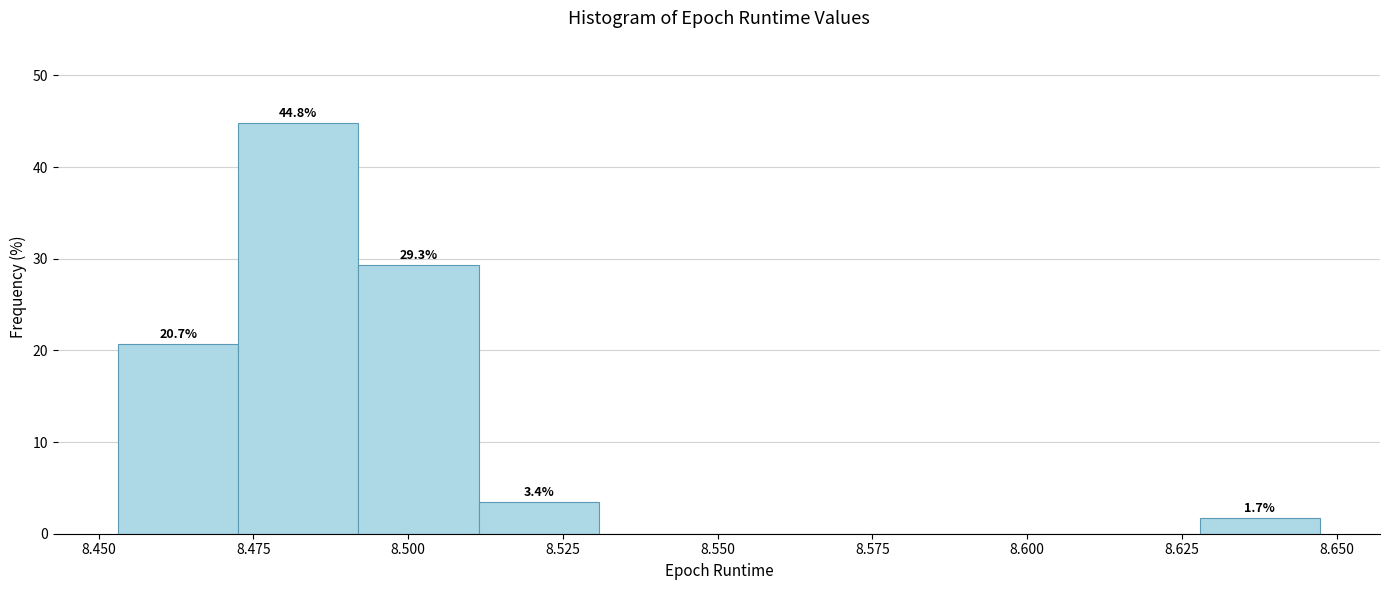

Read against the x-axis, roughly where is the centre of the tallest bar?

8.480